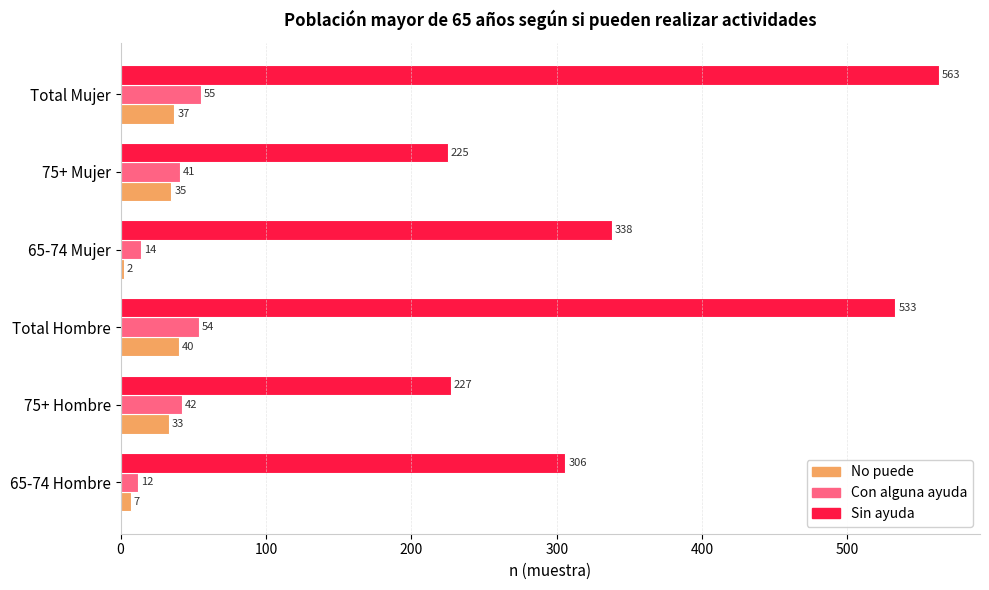

The No puede series shows 33 at 75+ Hombre. True or false?

True